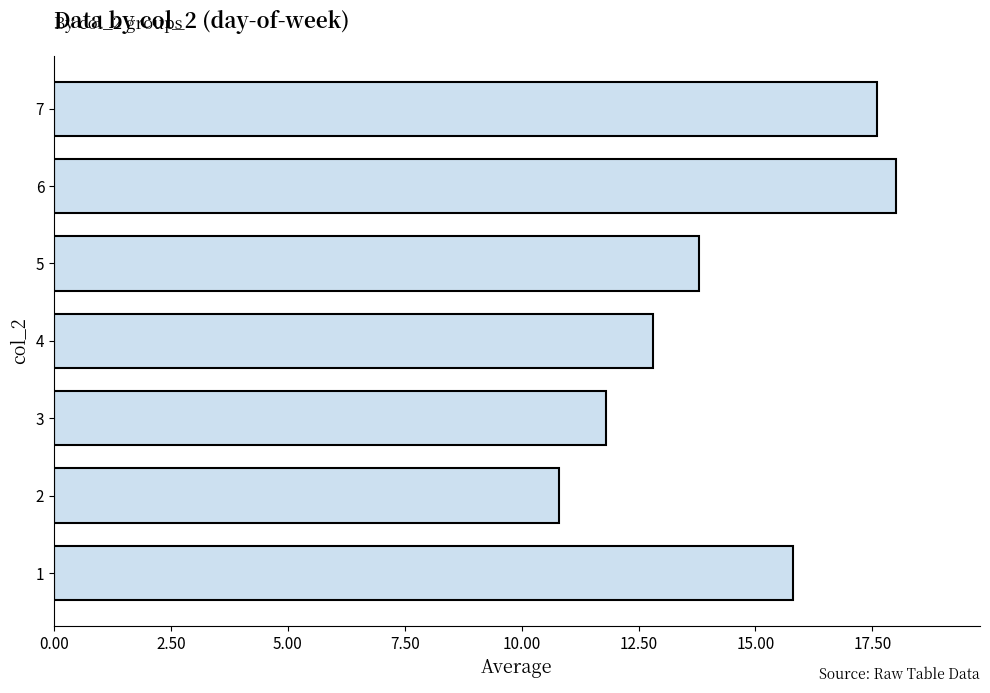

What is the change in value from 3 to 4?

+1.0